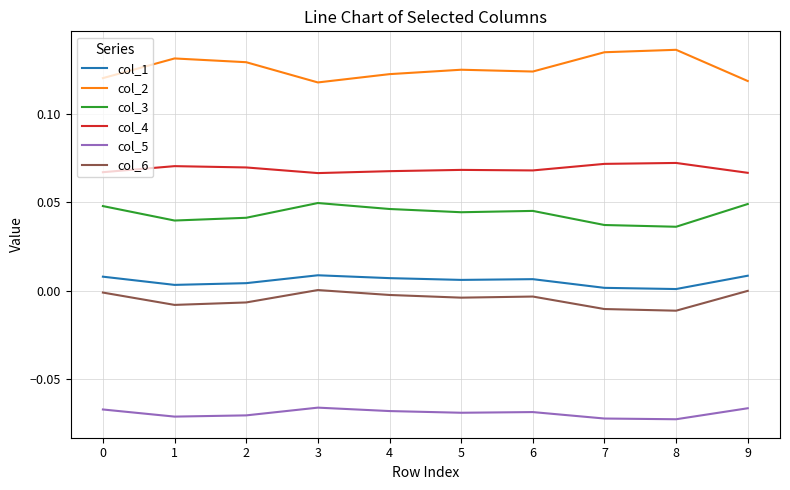

What is the spread (max minus min) of values at 0?

0.2